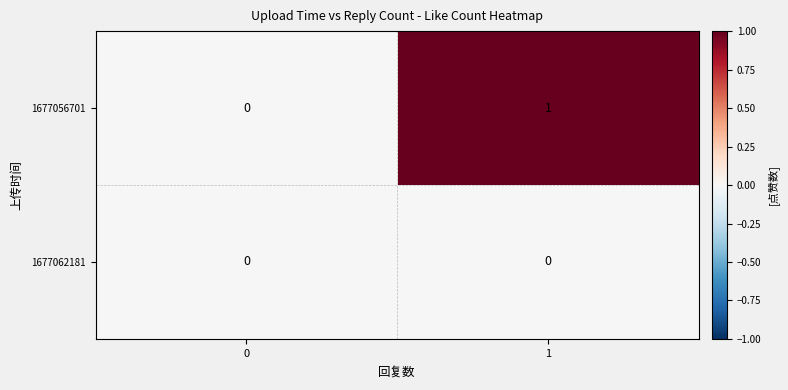

True or false: 1677062181 has a value of 0 at 0.

True